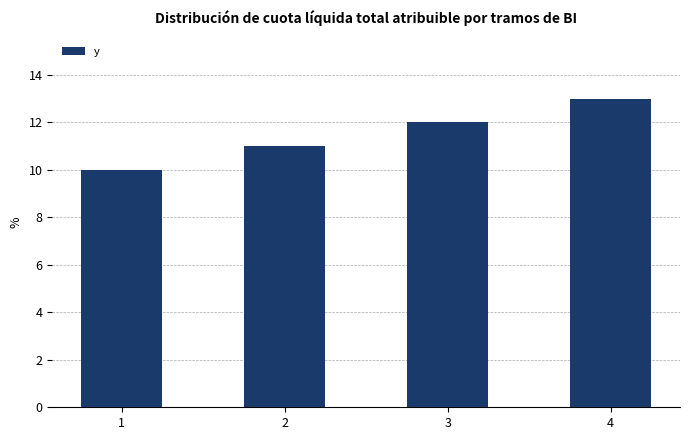

What is the greatest value displayed?

13